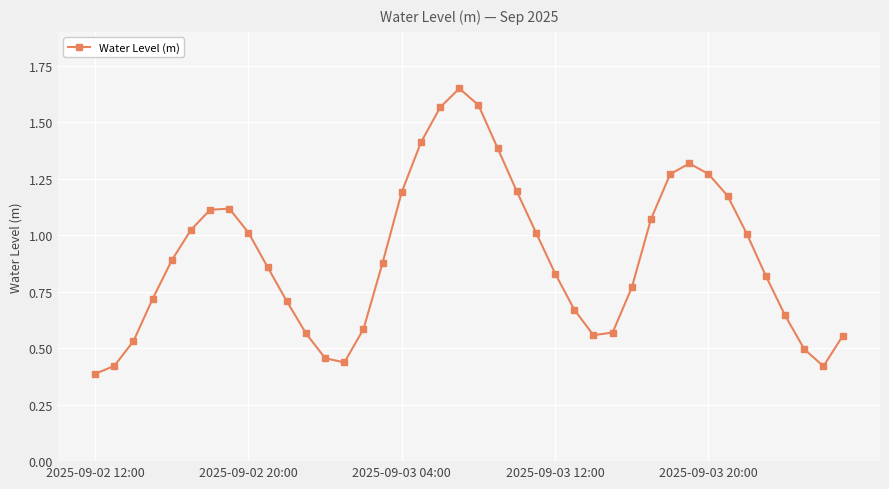

True or false: there are more than 2 points higher than both neighbors.

True